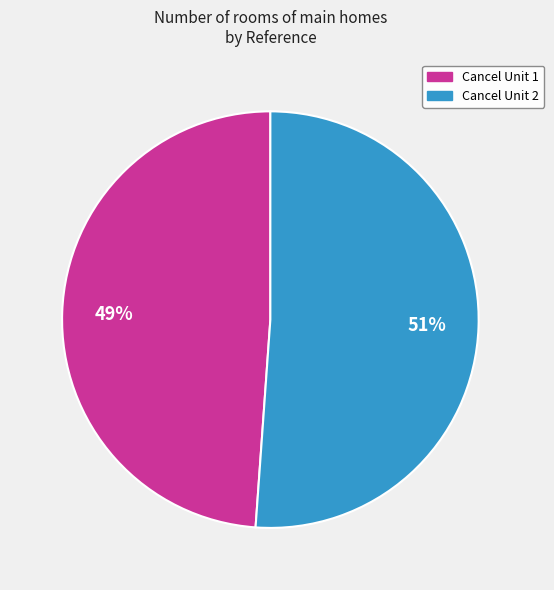

Which slice is the smallest?

Cancel Unit 1